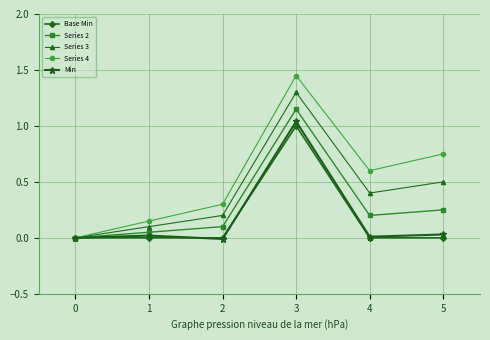

At which category does Series 3 reach its first local valley?

4